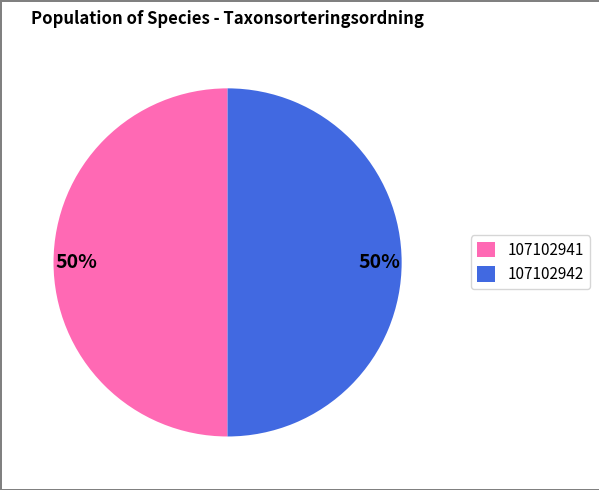

What percentage is the 107102941 slice, to the nearest percent?

50%